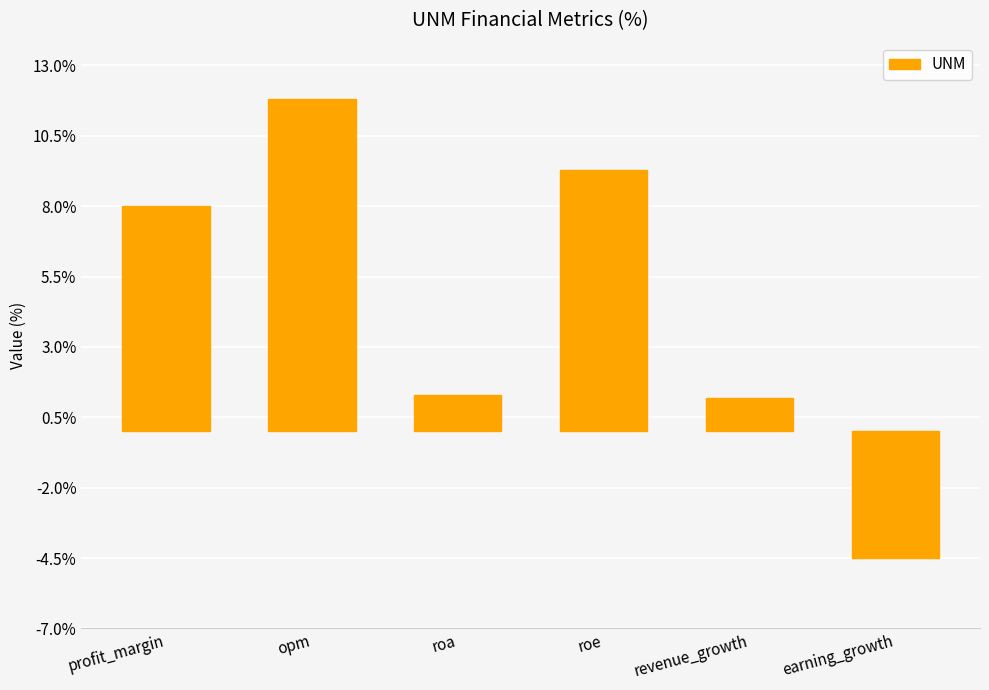

True or false: the data shows 9.3 at roe.

True